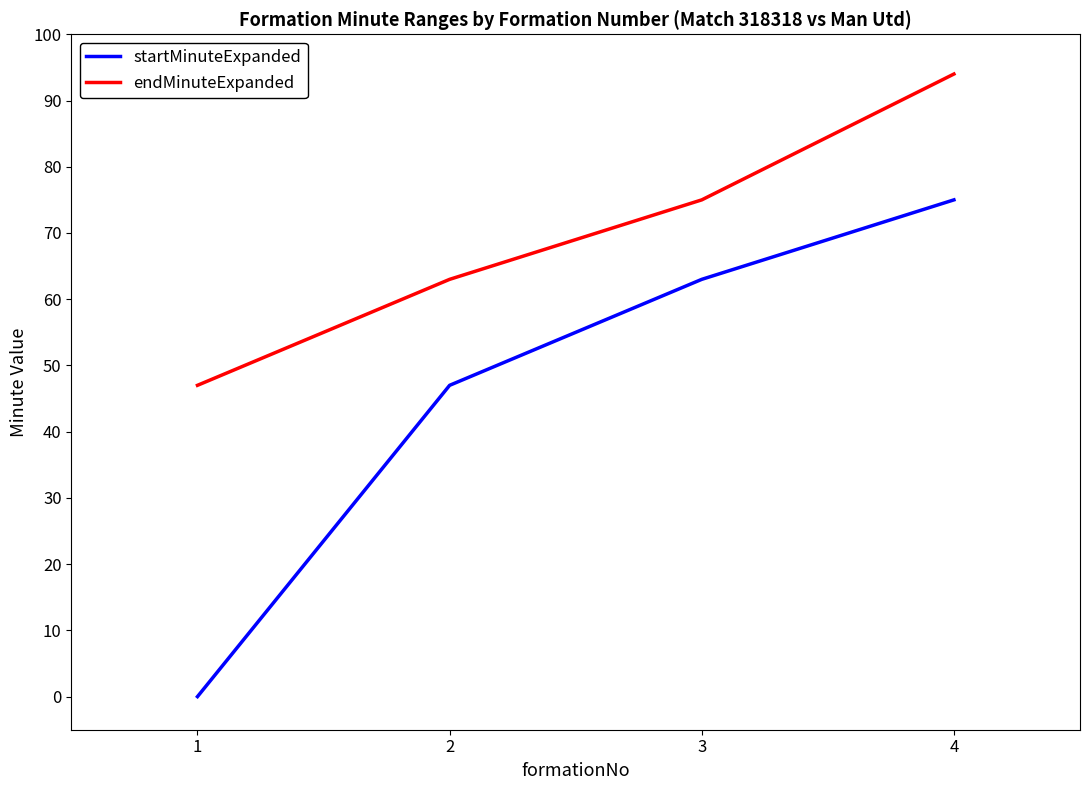

How many distinct data groups are displayed?

2